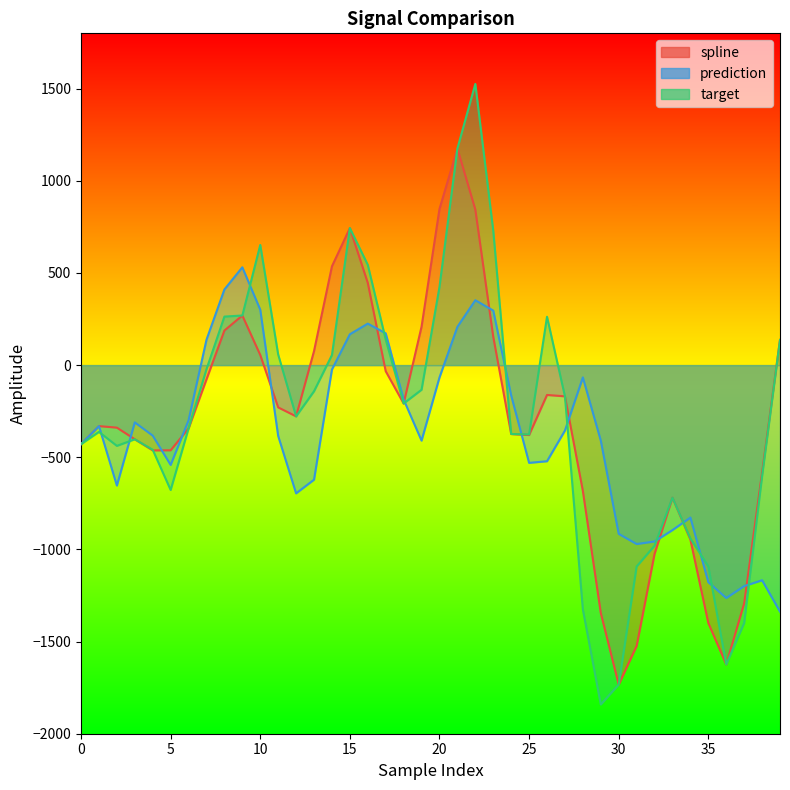

What is the value of the target point at the 13th from the left?

-278.1